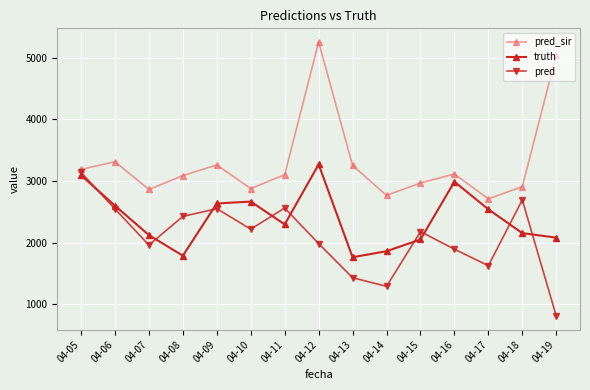

What is the difference between the highest and lowest values at 04-10?

657.0